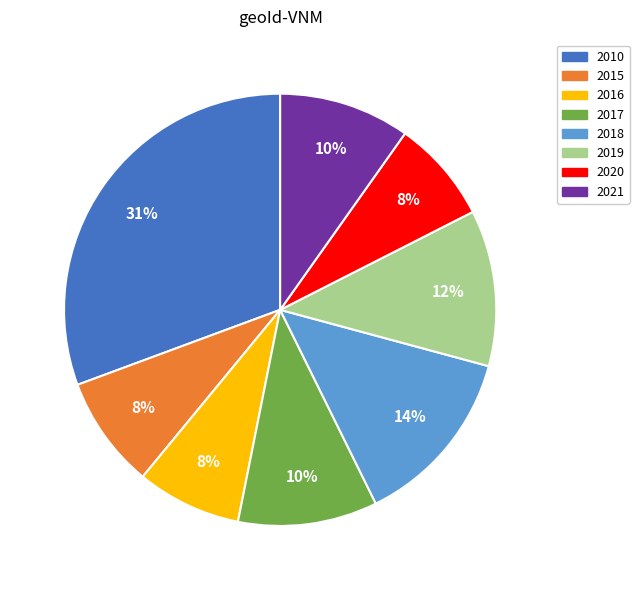

Which category has the biggest portion of the pie?

2010